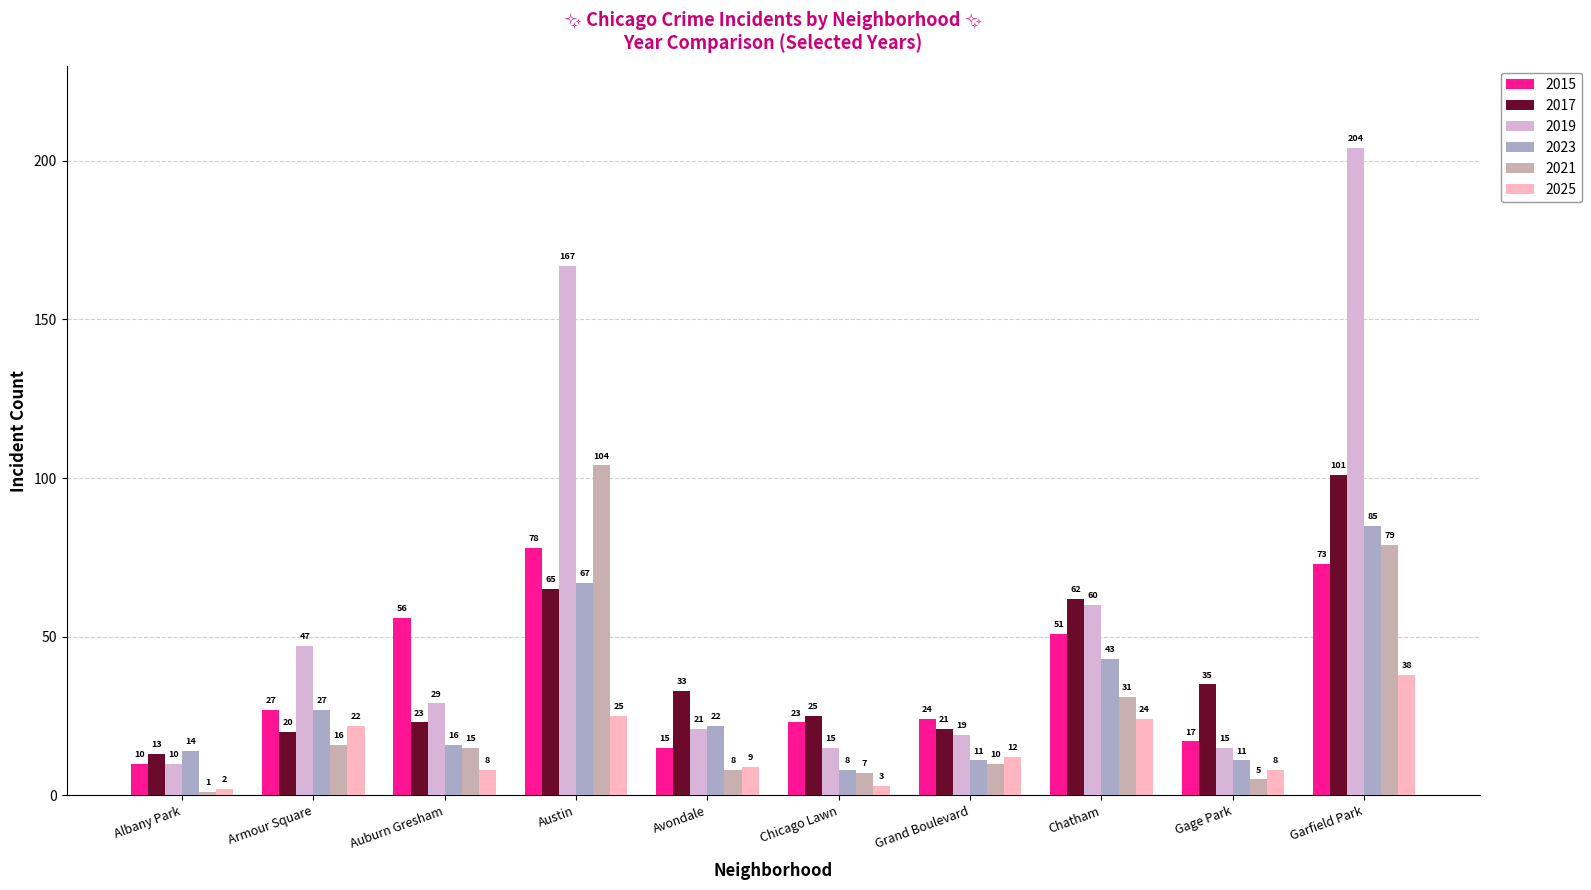

Which series has the widest spread of values?

2019